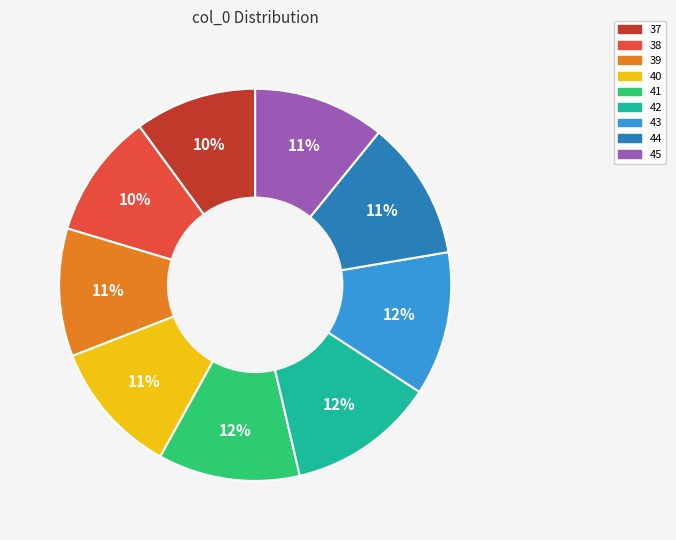

Which has a higher value, 40 or 39?

40